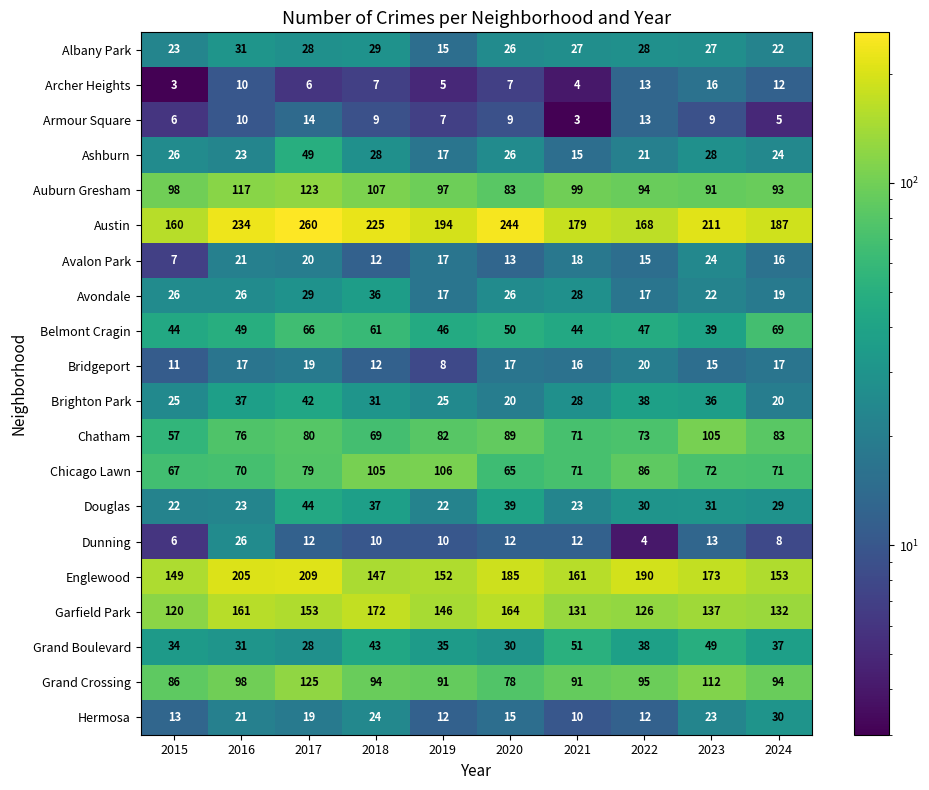

The value of Chicago Lawn at 2020 is 65. True or false?

True